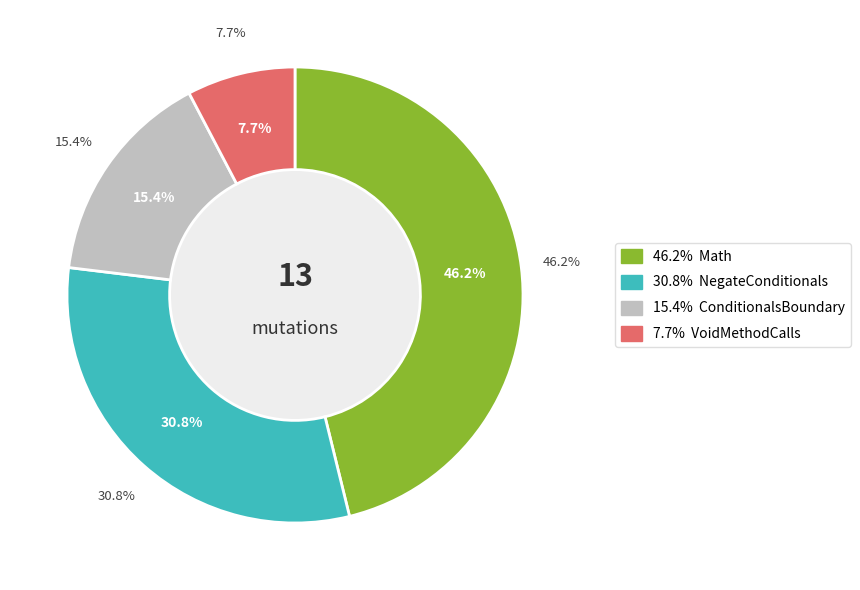

Between NegateConditionals and ConditionalsBoundary, which is larger?

NegateConditionals